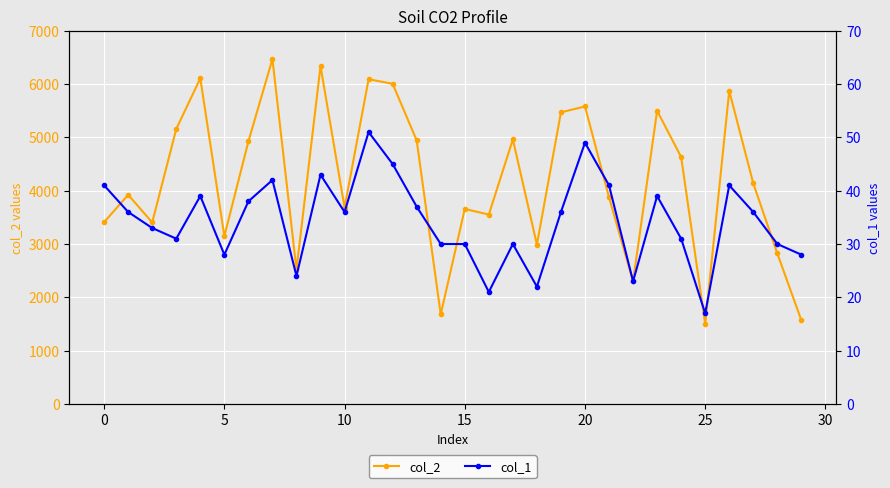

List the series in order of their overall mean, highest first.

col_2, col_1